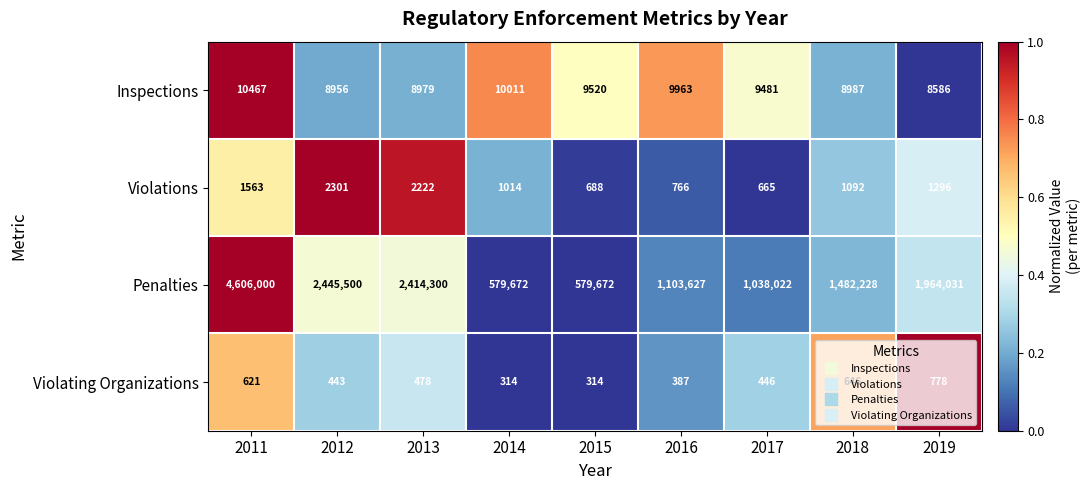

What is the maximum value shown in the chart?

4606000